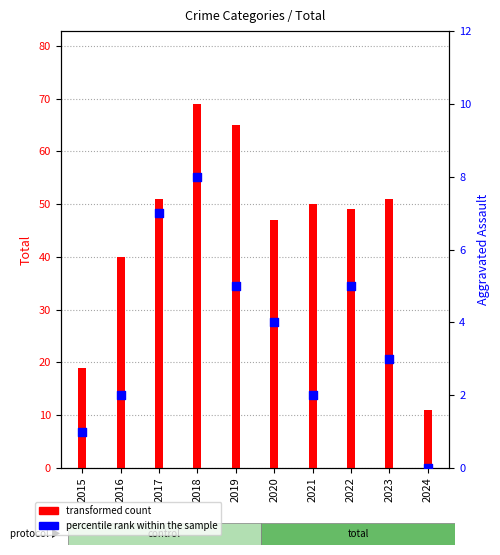

Is the value of percentile rank within the sample at 2023 greater than the value of transformed count at 2020?

No